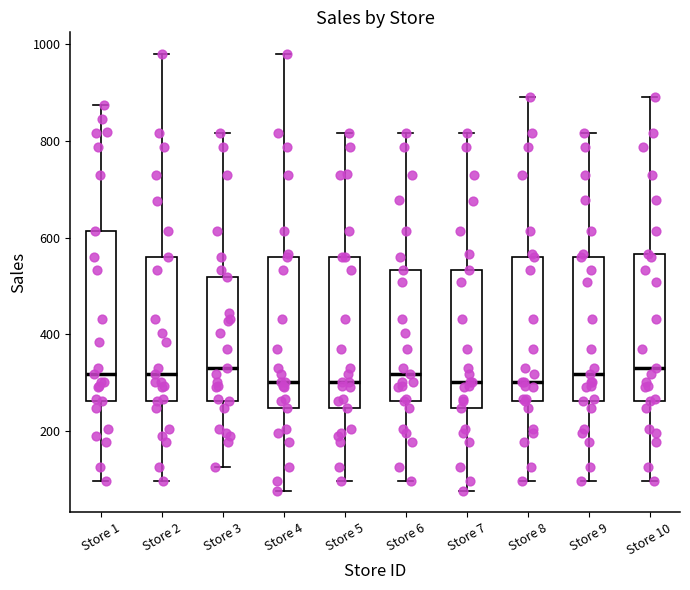

Reading left to right, transcribe this box plot: for each box, give where its median line is, the range the box spans, and where its two whiskers end, as read against the y-axis. The values are not printed on the chart, so give them approximately, as read against the axis.

Store 1: median 320, box 260 to 620, whiskers 100 to 880
Store 2: median 320, box 260 to 560, whiskers 100 to 980
Store 3: median 340, box 260 to 520, whiskers 120 to 820
Store 4: median 300, box 240 to 560, whiskers 80 to 980
Store 5: median 300, box 240 to 560, whiskers 100 to 820
Store 6: median 320, box 260 to 540, whiskers 100 to 820
Store 7: median 300, box 240 to 540, whiskers 80 to 820
Store 8: median 300, box 260 to 560, whiskers 100 to 900
Store 9: median 320, box 260 to 560, whiskers 100 to 820
Store 10: median 340, box 260 to 560, whiskers 100 to 900